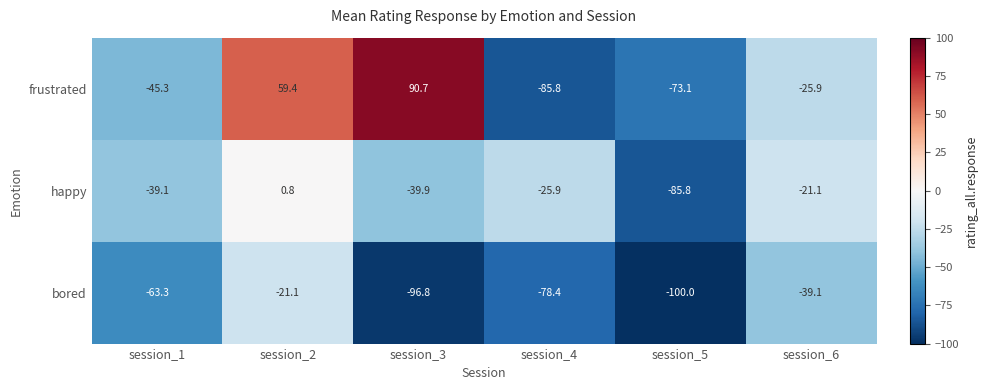

At which label is bored closest to -60?

session_1